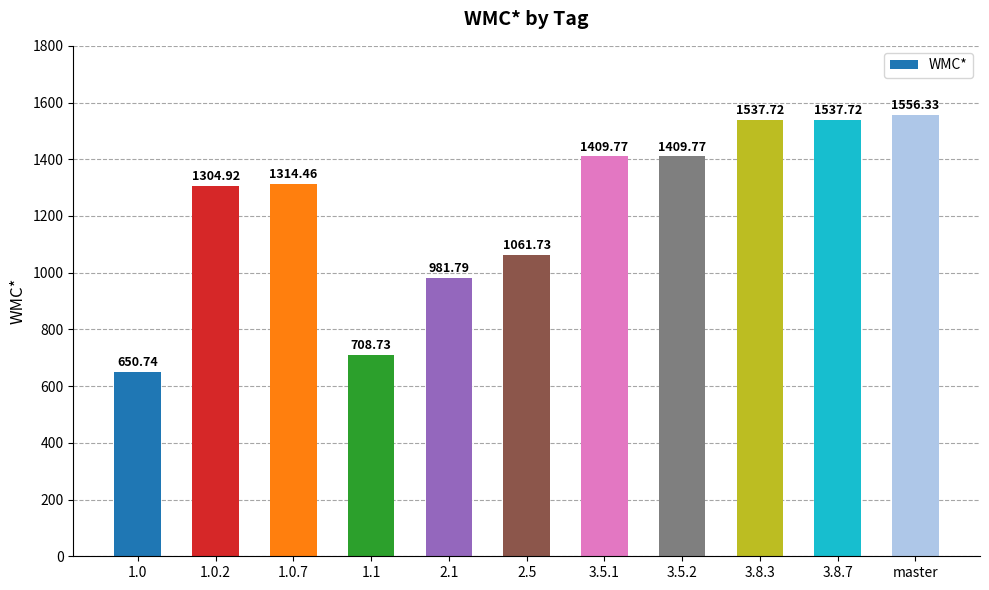

How many bars are there in total?

11